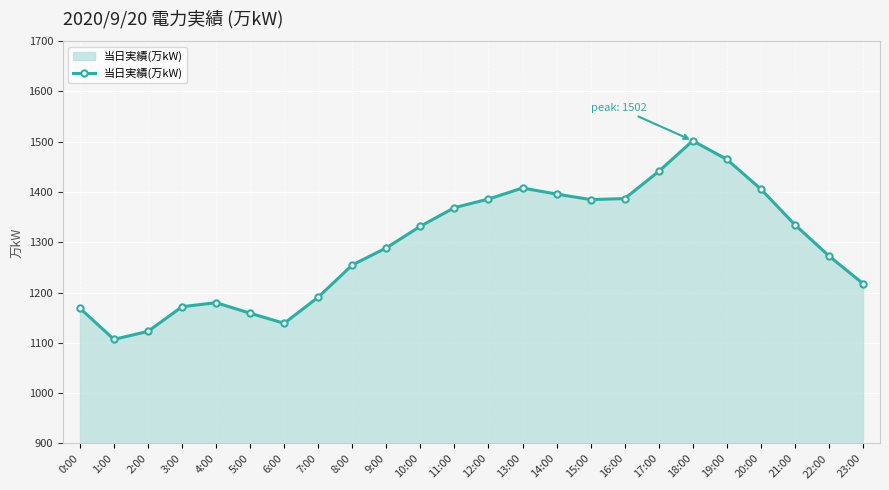

Between 9:00 and 18:00, which is larger?

18:00